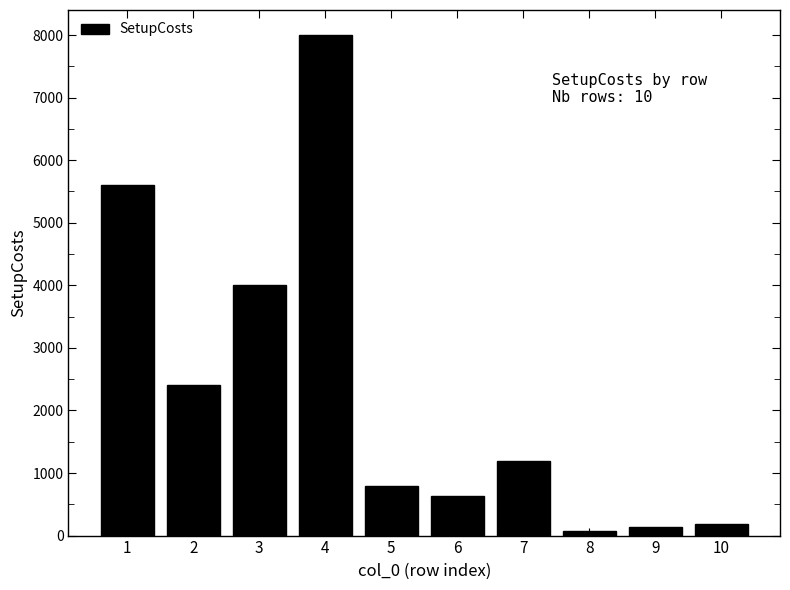

What is the value of the 4th bar from the left?

8000